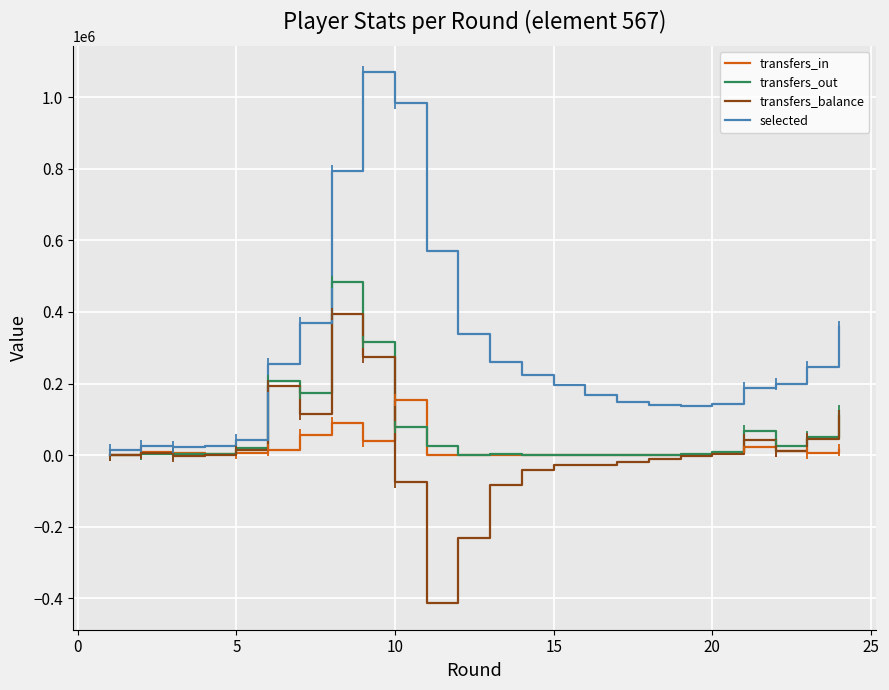

Rank the series by their maximum value, from highest to lowest.

selected, transfers_out, transfers_balance, transfers_in